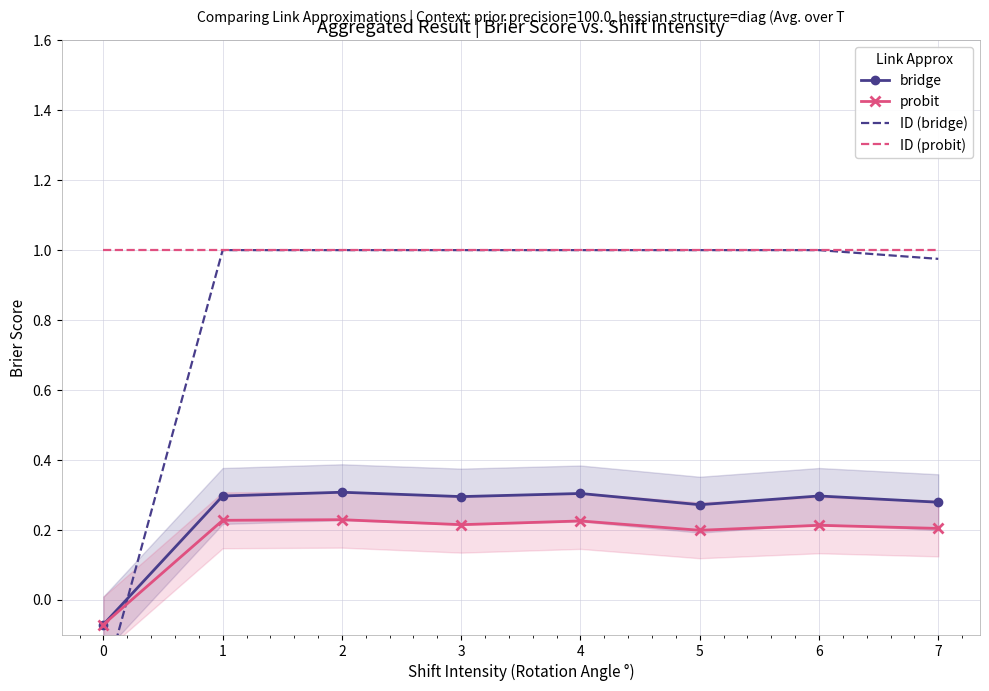

Reading left to right, what are all the values shown in this chart?

bridge: -0.1	0.3	0.3	0.3	0.3	0.3	0.3	0.3
probit: -0.1	0.2	0.2	0.2	0.2	0.2	0.2	0.2
ID (bridge): -0.2	1.0	1.0	1.0	1.0	1.0	1.0	1.0
ID (probit): 1.0	1.0	1.0	1.0	1.0	1.0	1.0	1.0